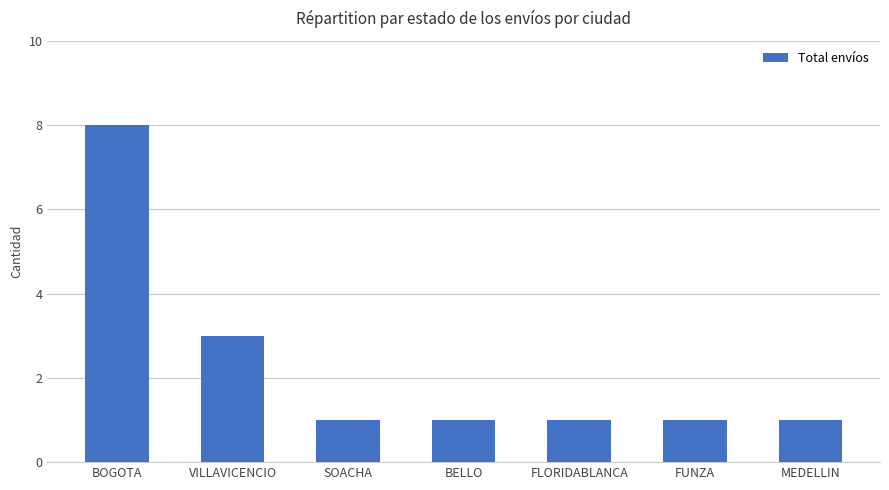

What is the greatest value displayed?

8